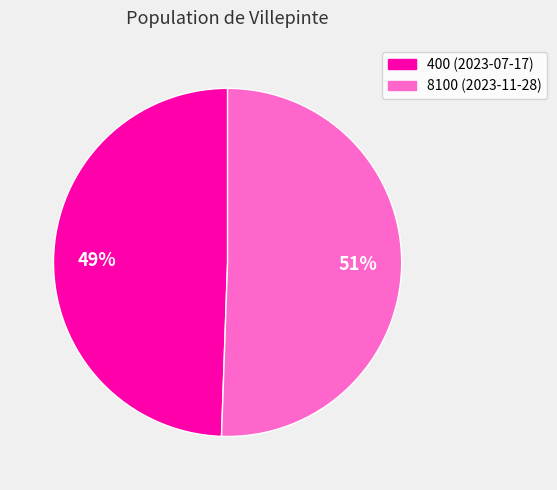

Which slice is the smallest?

400